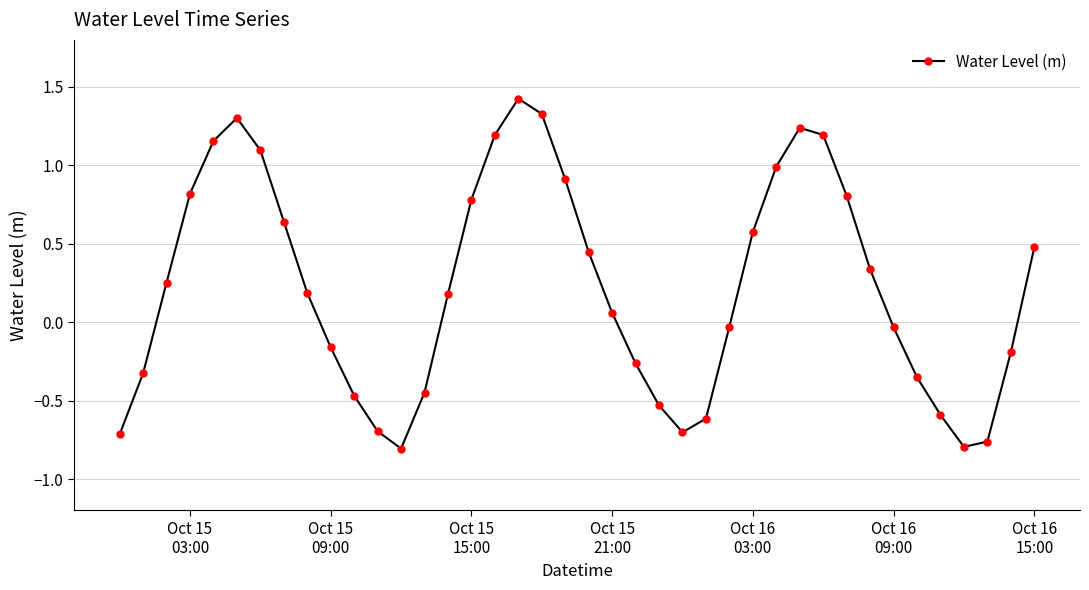

What is the difference between the second highest and second lowest values?

2.1